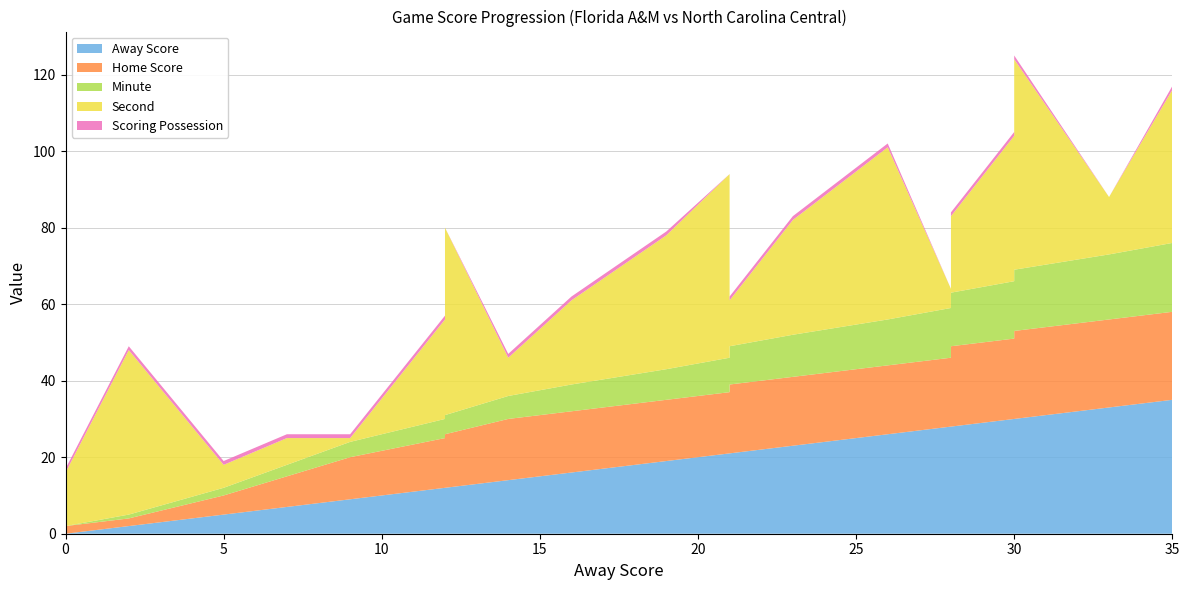

Reading left to right, list all the values displayed in this chart.

Away Score: 0=0	2=2	5=5	7=7	9=9	12=12	12=12	14=14	16=16	19=19	21=21	21=21	23=23	26=26	28=28	28=28	30=30	30=30	33=33	35=35
Home Score: 0=2	2=2	5=5	7=8	9=11	12=13	12=14	14=16	16=16	19=16	21=16	21=18	23=18	26=18	28=18	28=21	30=21	30=23	33=23	35=23
Minute: 0=0	2=1	5=2	7=3	9=4	12=5	12=5	14=6	16=7	19=8	21=9	21=10	23=11	26=12	28=13	28=14	30=15	30=16	33=17	35=18
Second: 0=14	2=43	5=6	7=7	9=1	12=26	12=49	14=10	16=22	19=35	21=48	21=12	23=30	26=45	28=5	28=20	30=38	30=55	33=15	35=40
isScoringPosession: 0=1	2=1	5=1	7=1	9=1	12=1	12=0	14=1	16=1	19=1	21=0	21=1	23=1	26=1	28=0	28=1	30=1	30=1	33=0	35=1